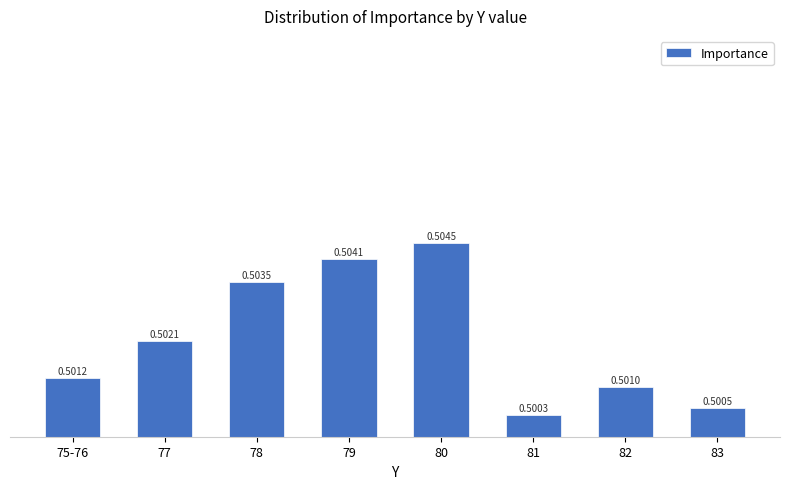

List the labels in order of value, largest first.

80, 79, 78, 77, 75-76, 82, 83, 81